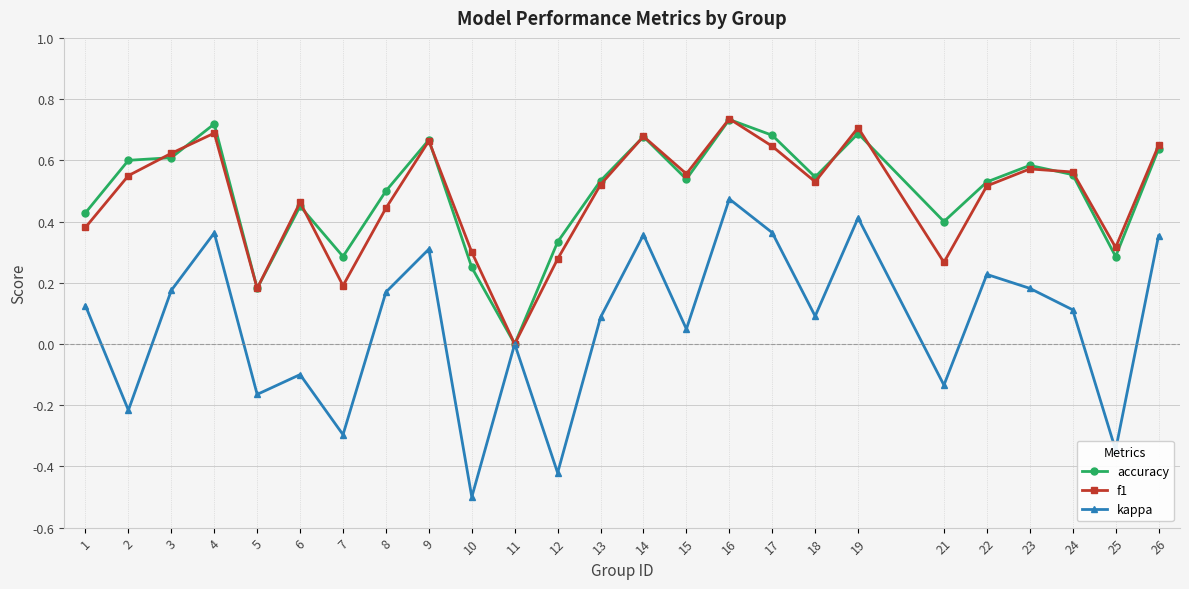

How many positive values does the f1 series have?

24